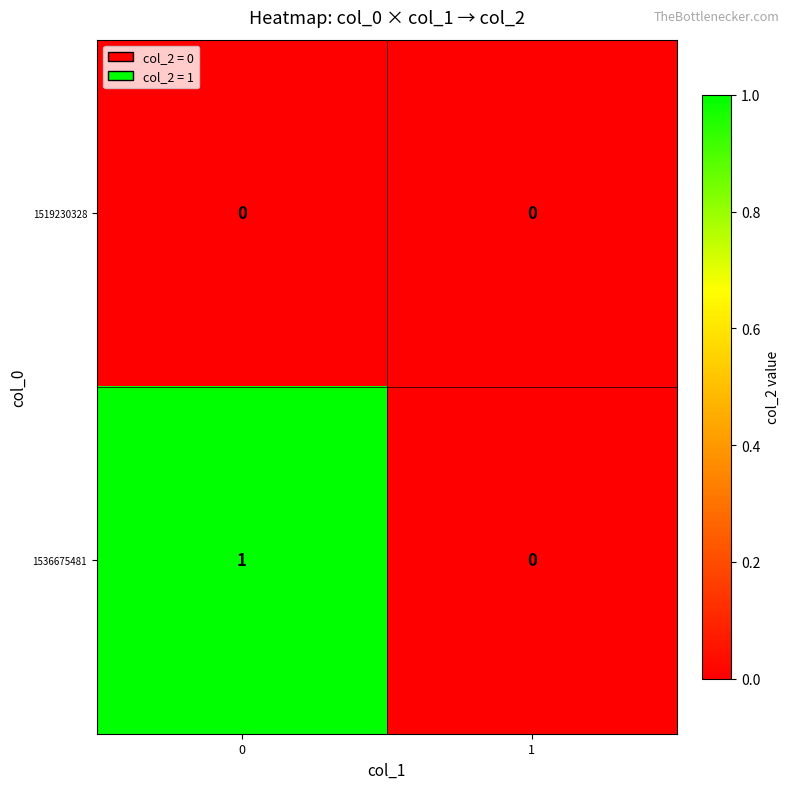

What is the total value across all series at 0?

1